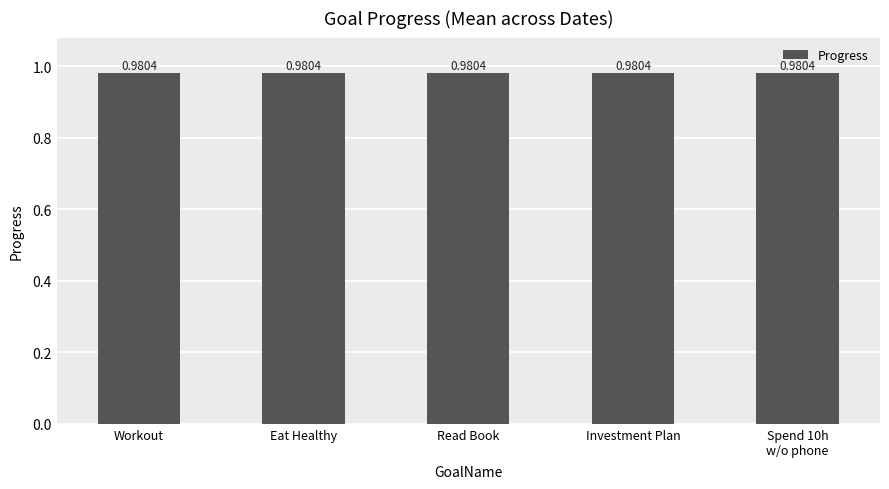

How many bars are there in total?

5